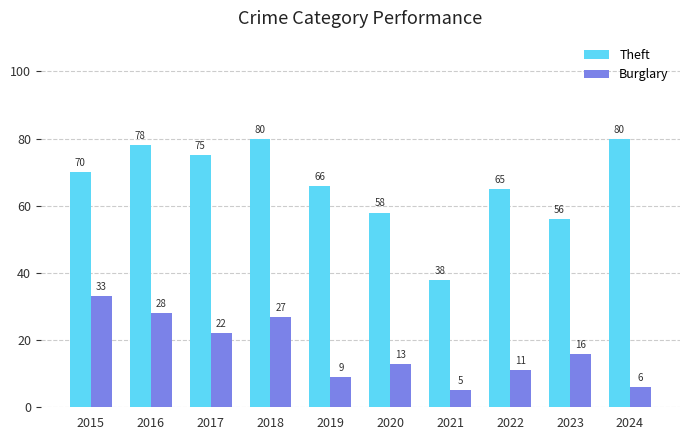

Which series has the largest total across all categories?

Theft